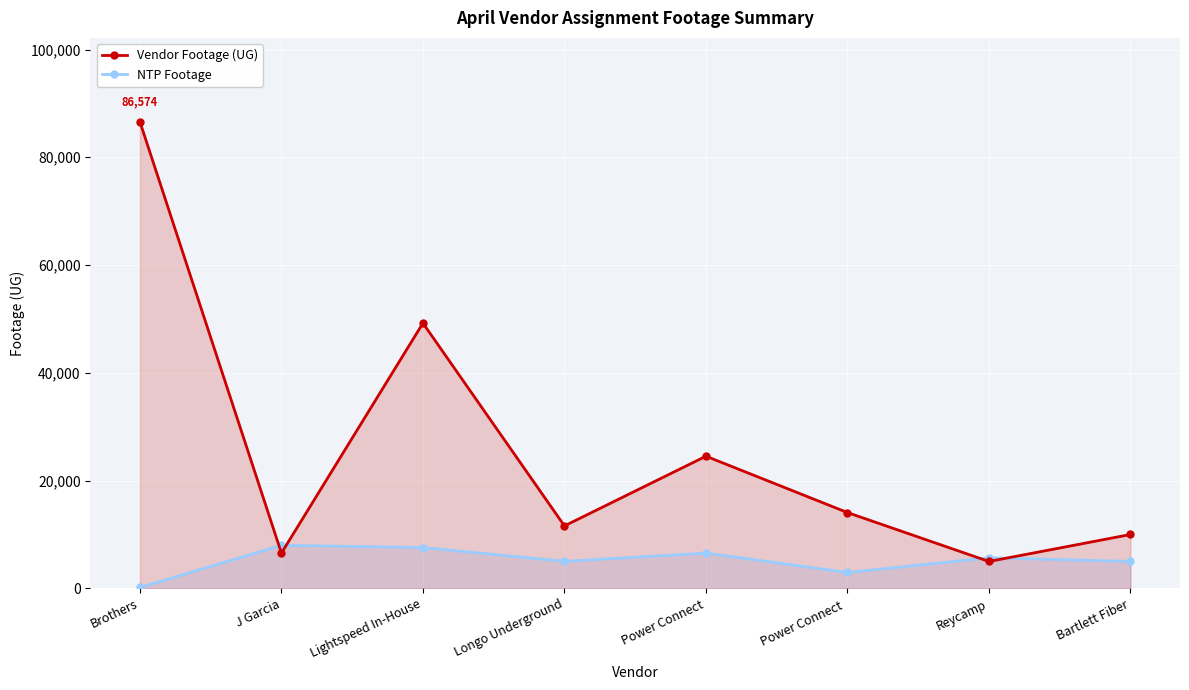

What is the label of the 3rd point from the left?

Lightspeed In-House